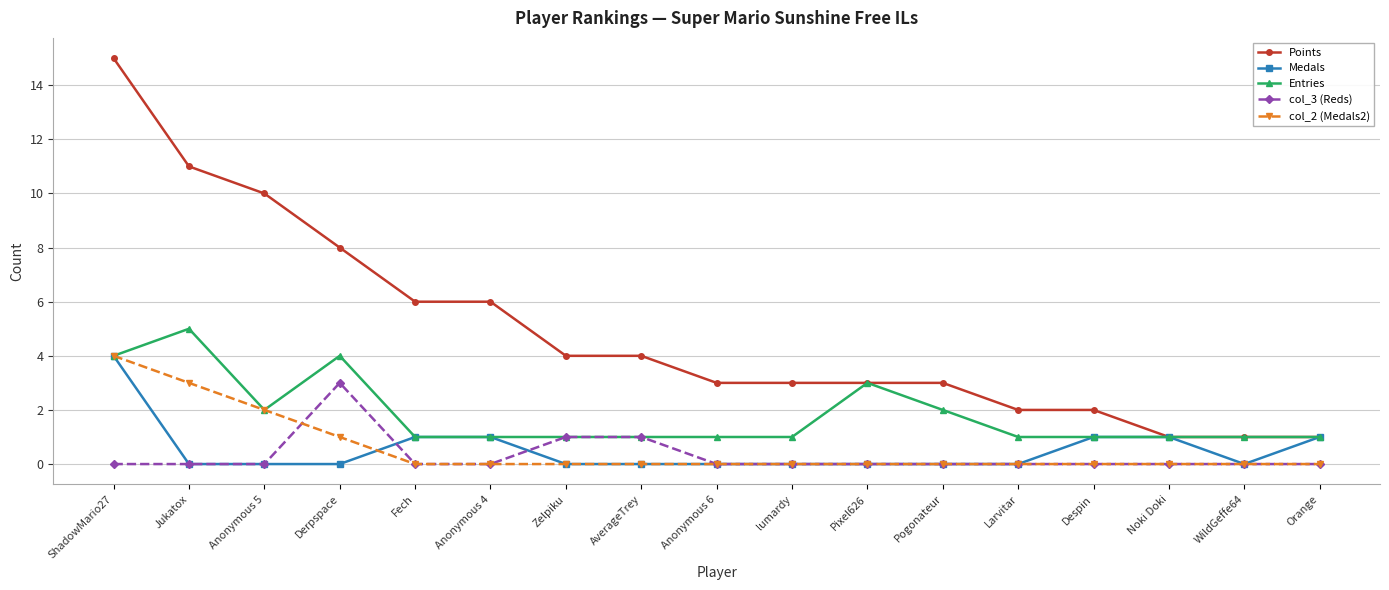

What is the spread (max minus min) of values at lumardy?

3